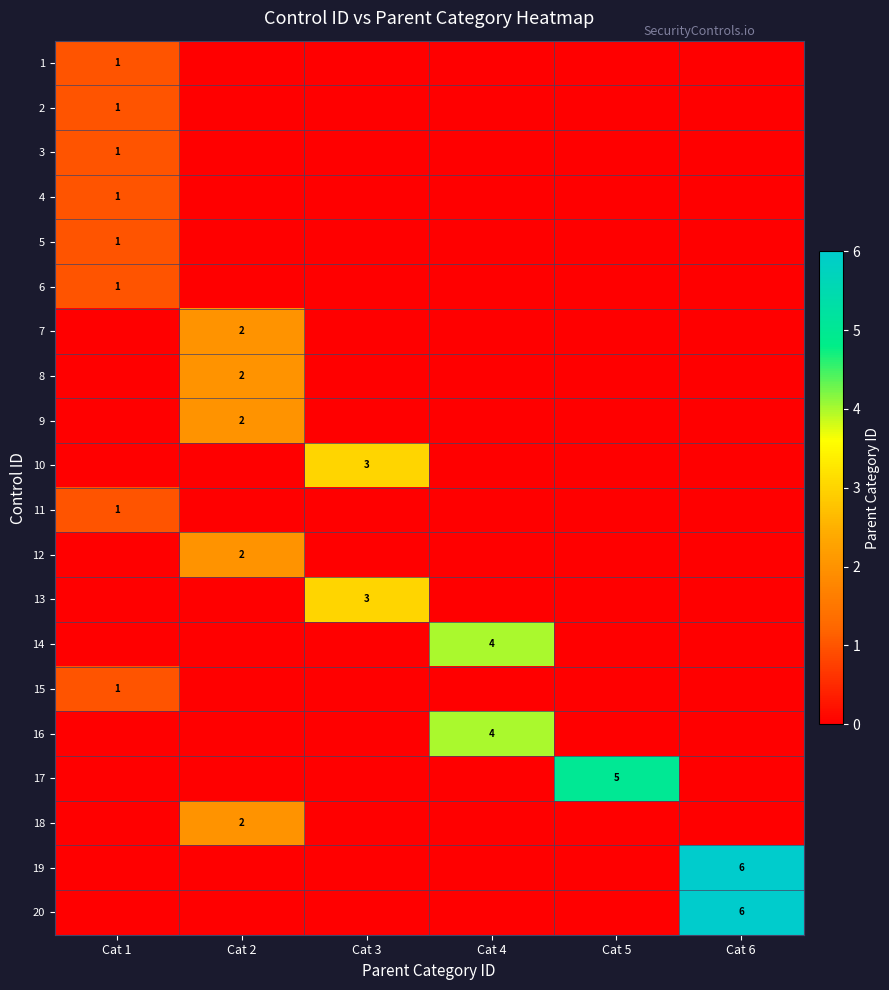

Which has a higher value, Cat 5 or Cat 1?

Cat 1